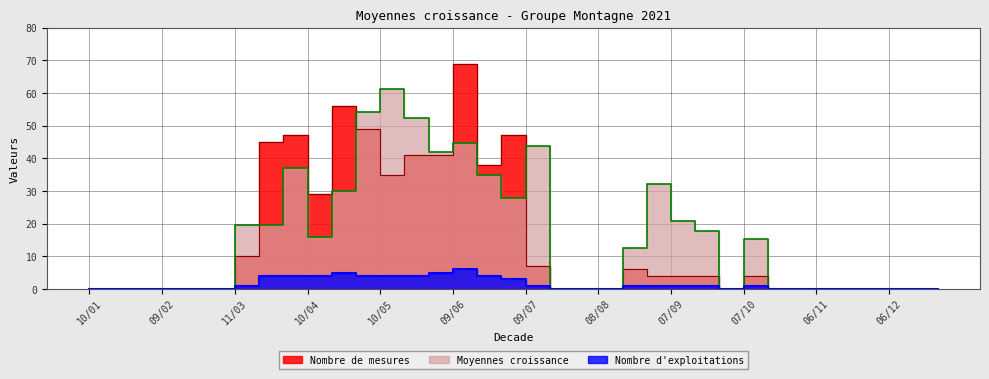

What is the difference between the maximum and minimum values in the Nombre d exploitations series?

6.0